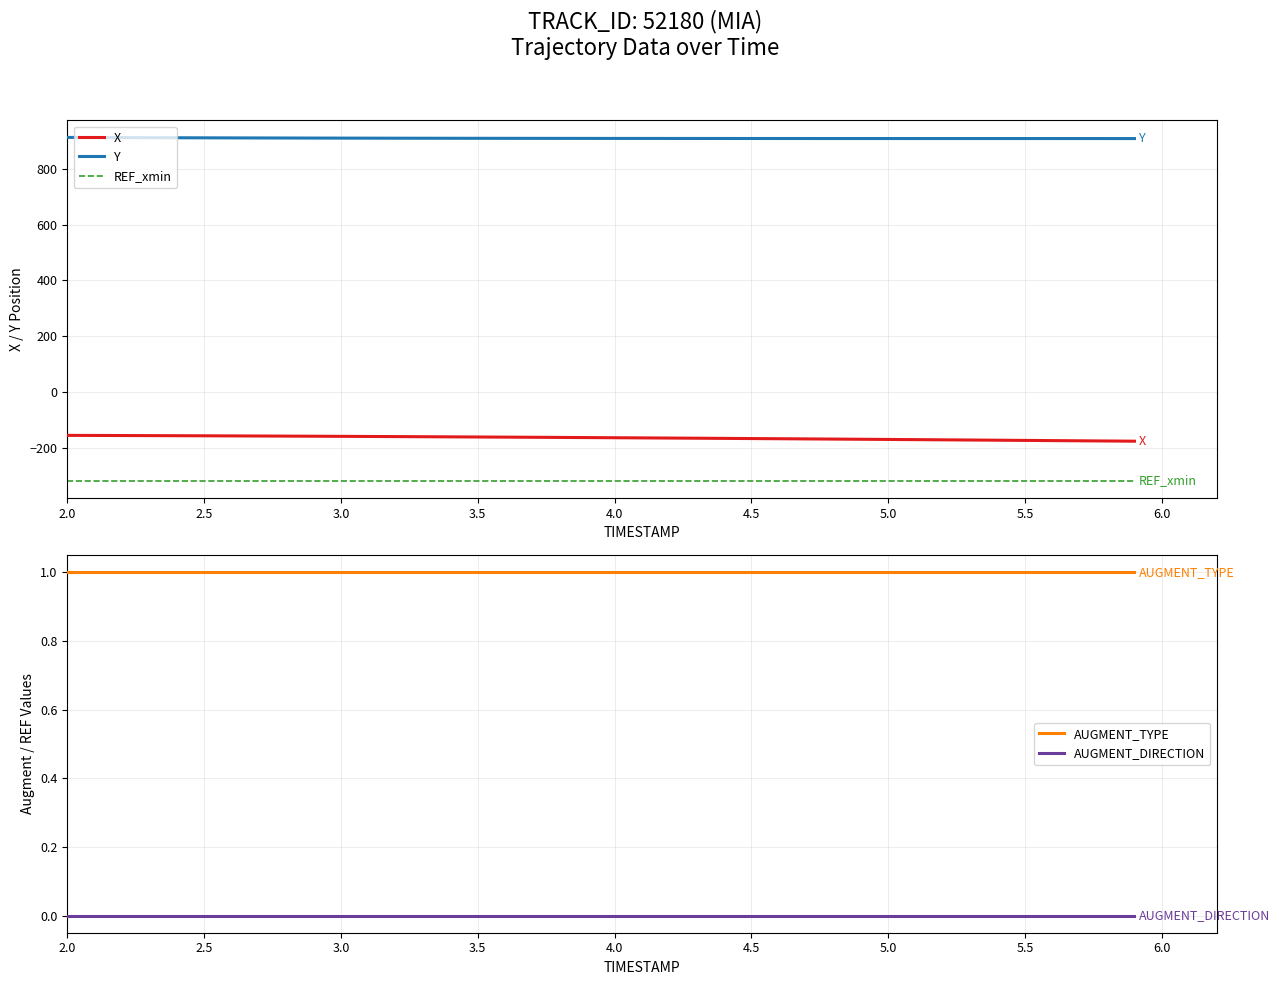

What is the greatest value displayed?

912.5